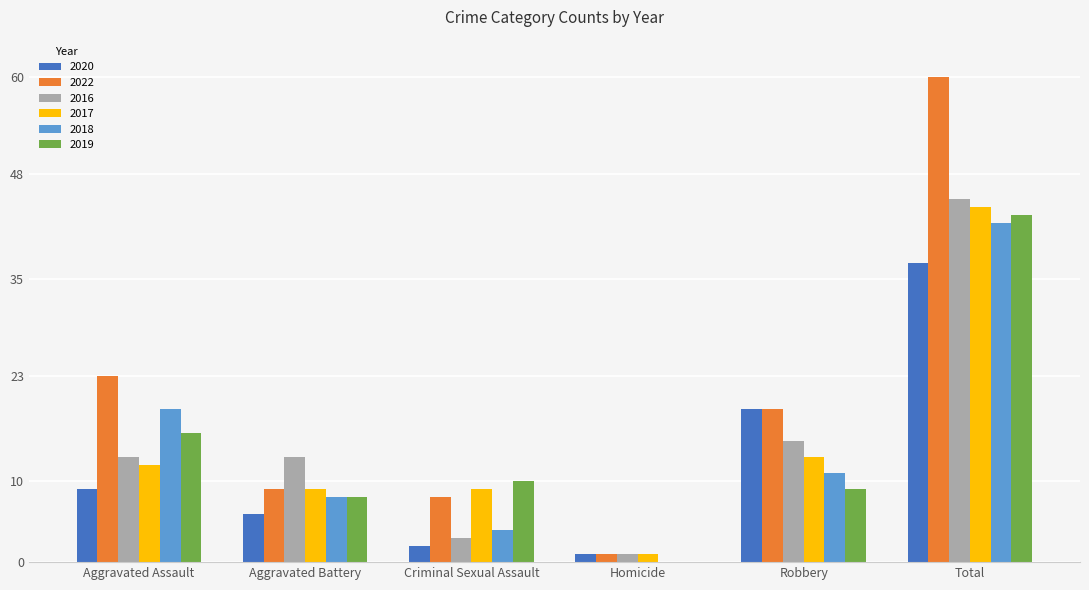

Between Aggravated Battery and Criminal Sexual Assault, which series saw the biggest shift?

2016